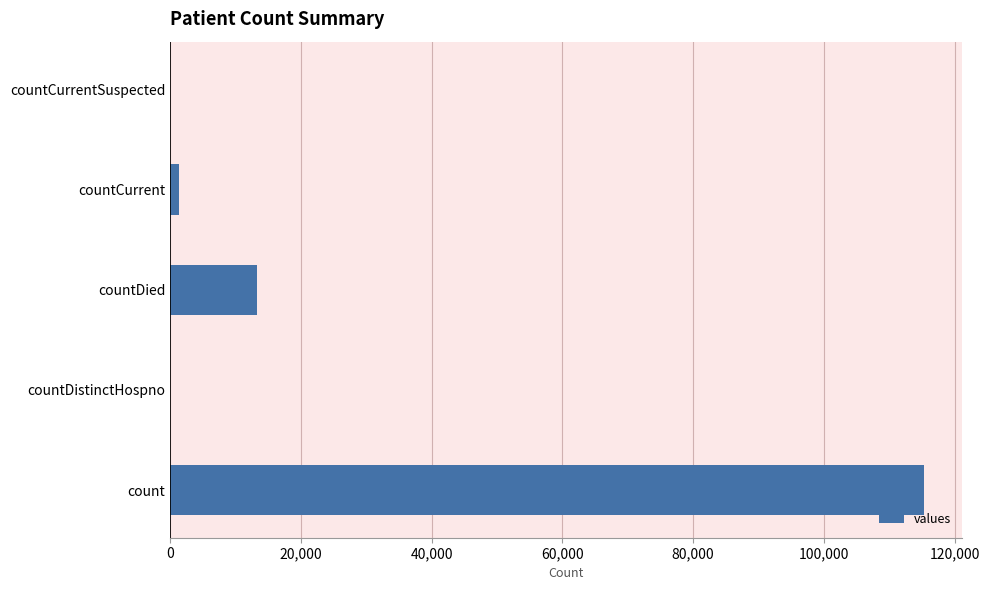

What is the greatest value displayed?

115379